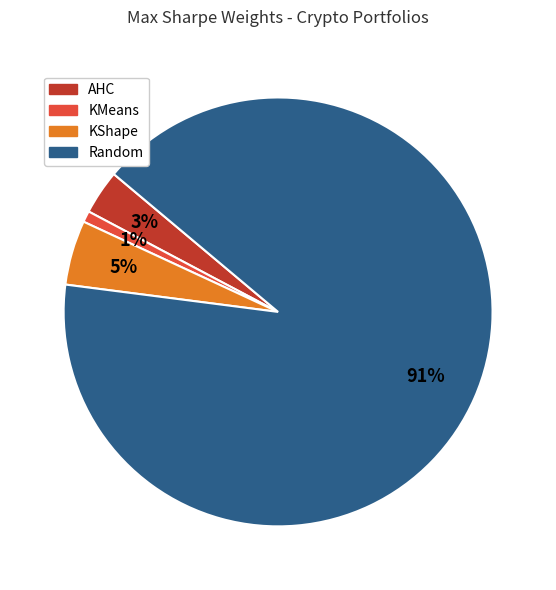

Is there any slice that represents more than half of the pie?

Yes